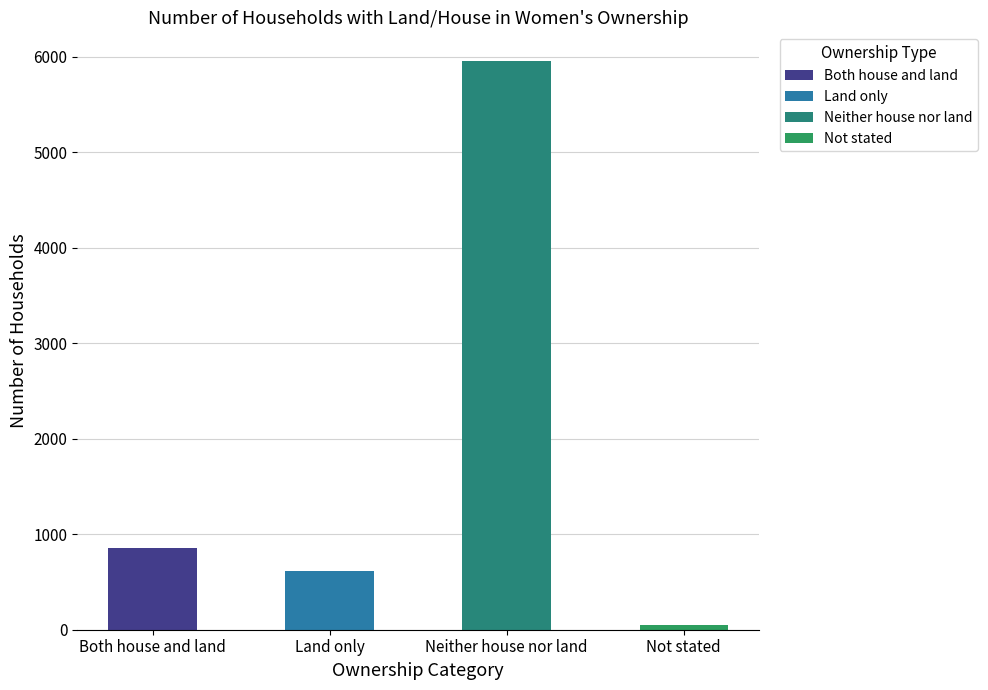

Reading right to left, transcribe all the data shown in this chart.

54	5958	612	853